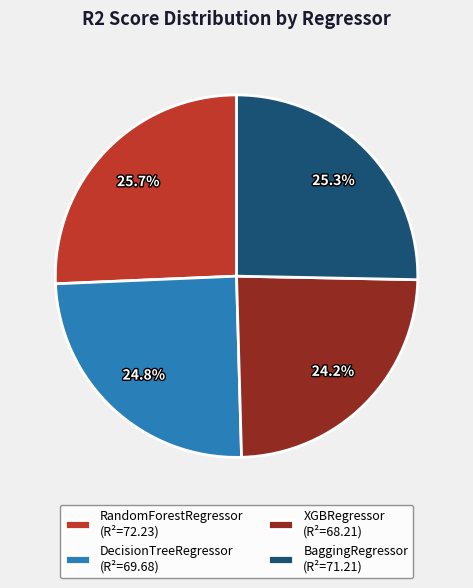

Does BaggingRegressor represent more than half of the total?

No